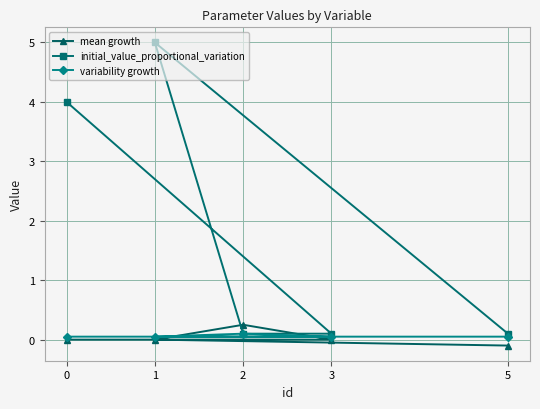

List the labels in order of initial_value_proportional_variation value, smallest first.

5, 2, 3, 0, 1